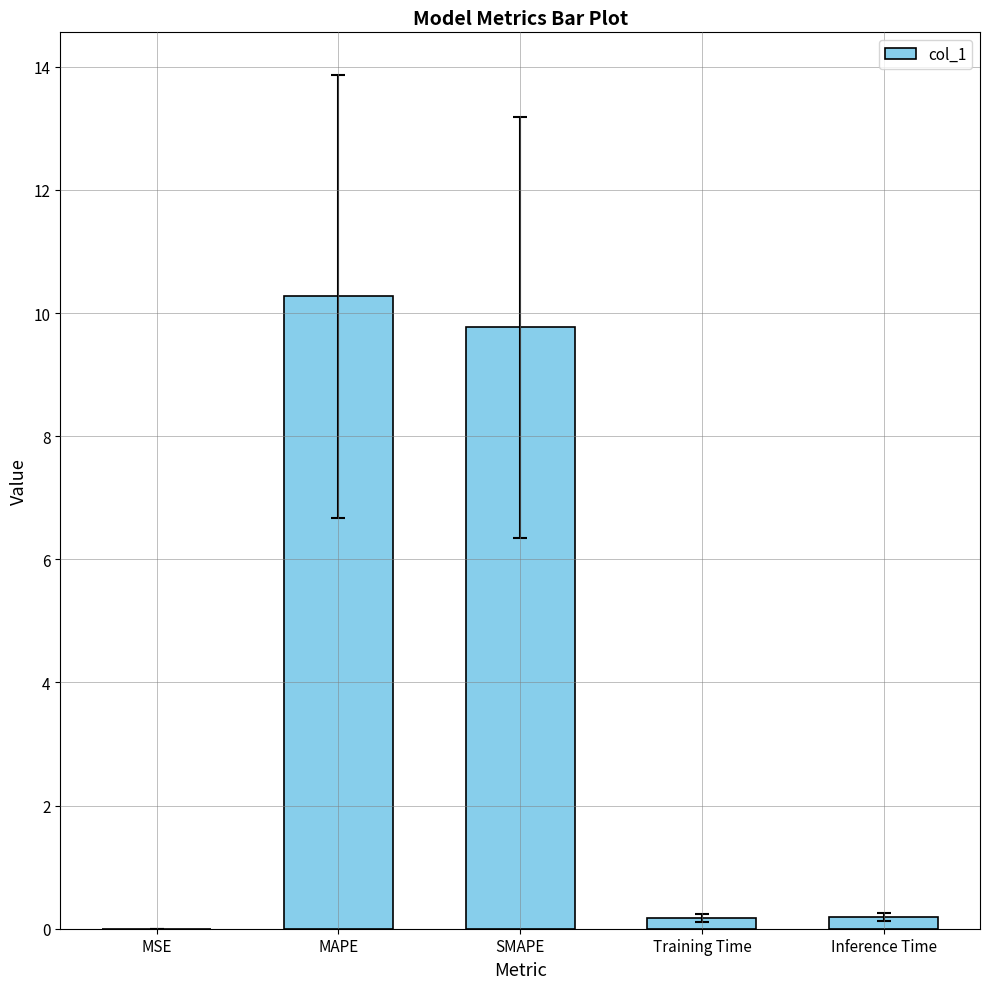

What is the average value?

4.1